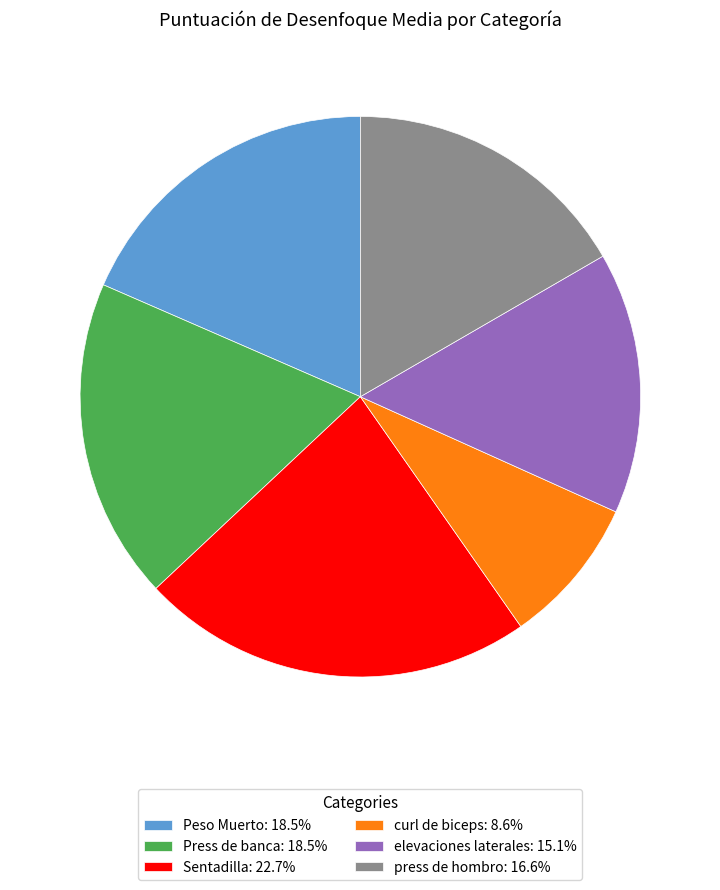

Does any single category account for the majority?

No